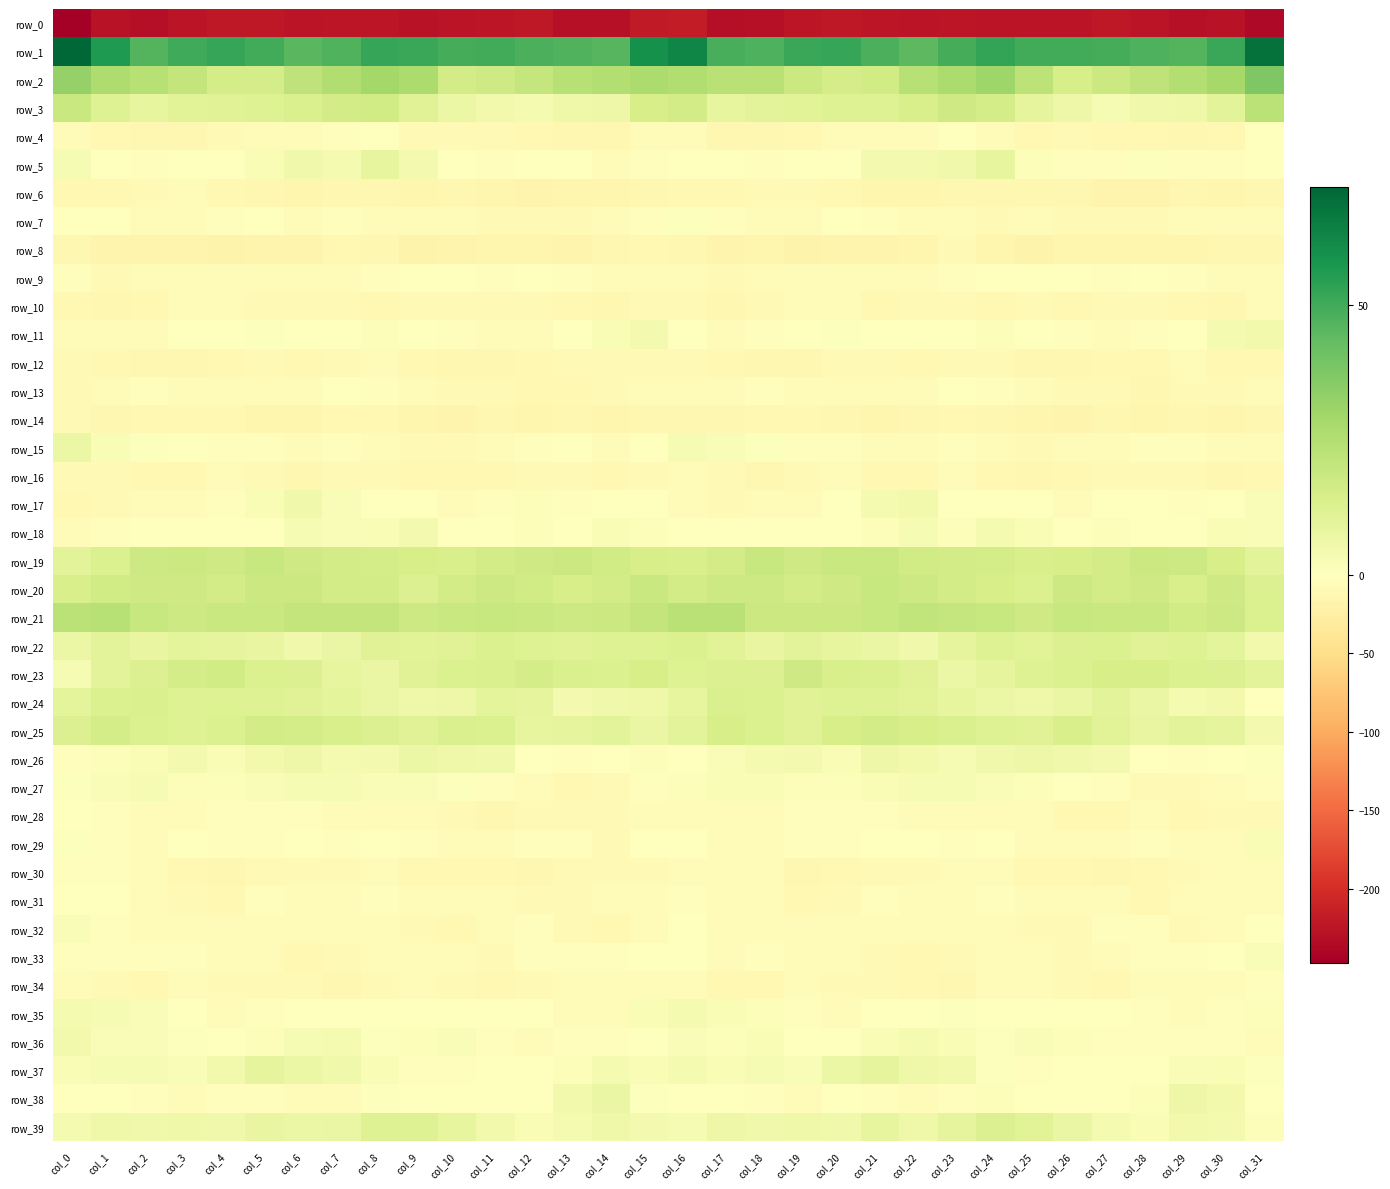

Which series has the largest total across all categories?

row_1